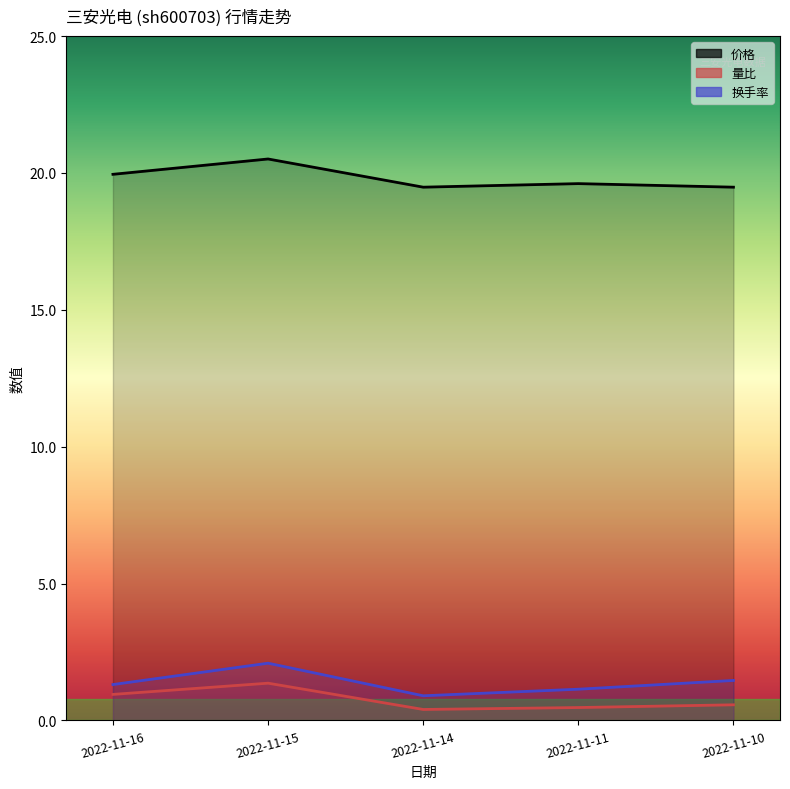

The 价格 series shows 19.6 at 2022-11-11. True or false?

True